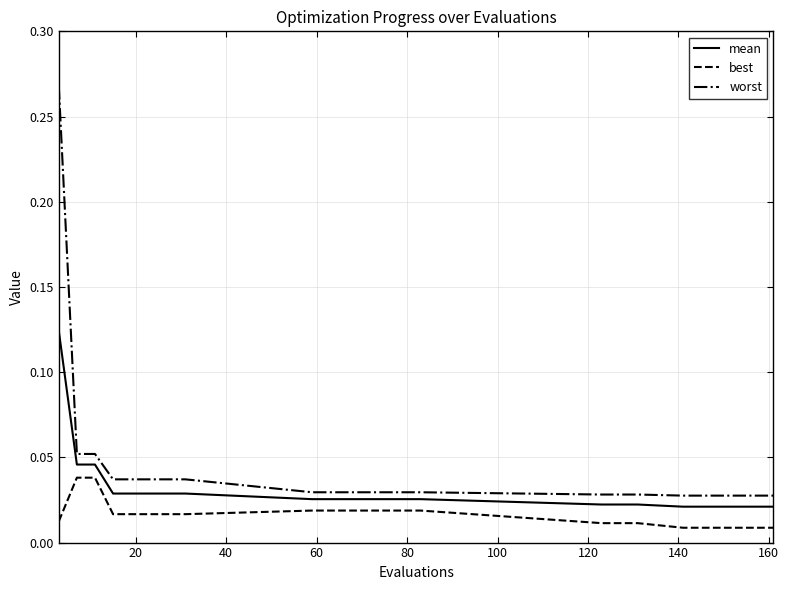

True or false: worst and mean cross at least once.

False